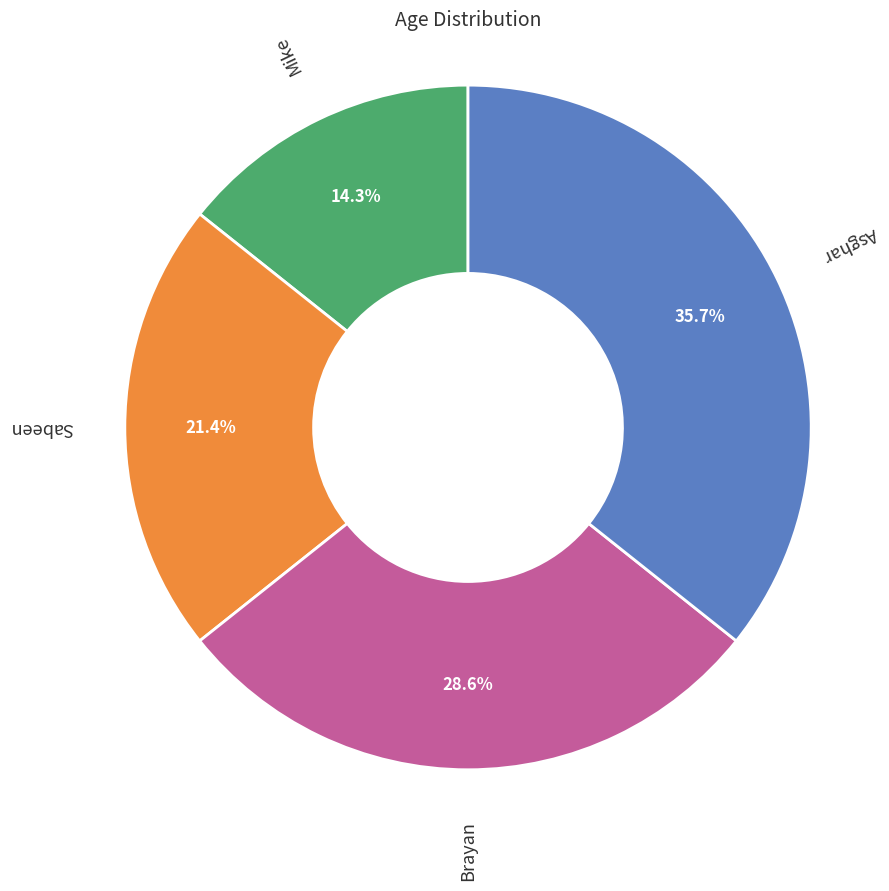

What percentage is NOT represented by Asghar?

64.3%